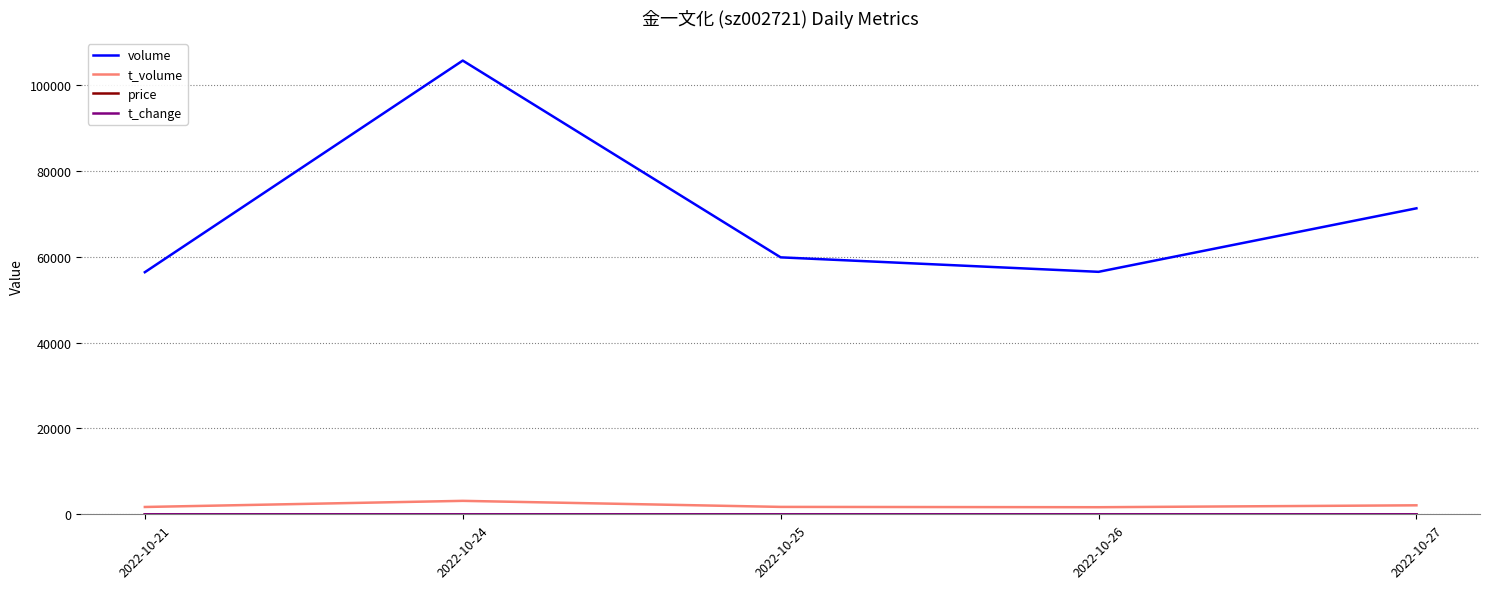

What is the maximum value for t_volume?

3132.0